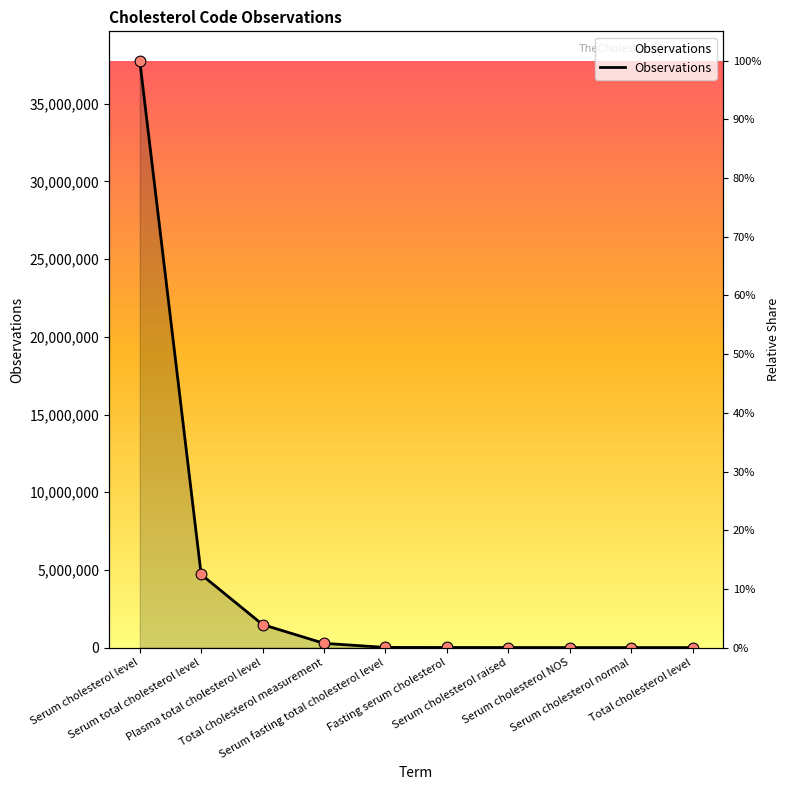

Between Serum fasting total cholesterol level and Plasma total cholesterol level, which is larger?

Plasma total cholesterol level